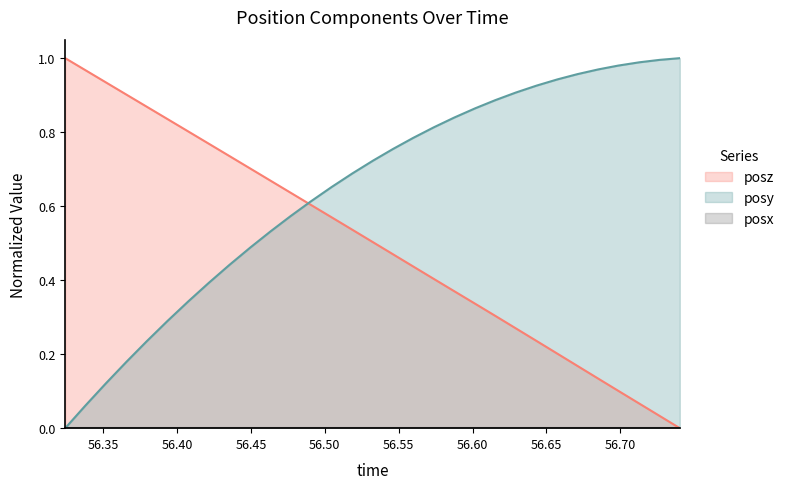

Which series has the largest total across all categories?

posy